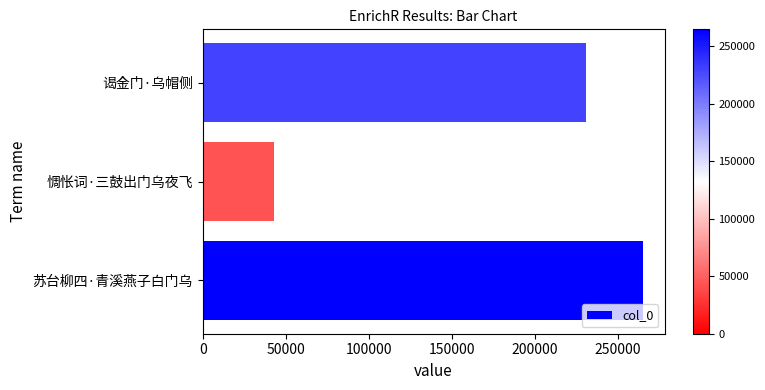

Where is the data nearest to the value 153859?

谒金门·乌帽侧